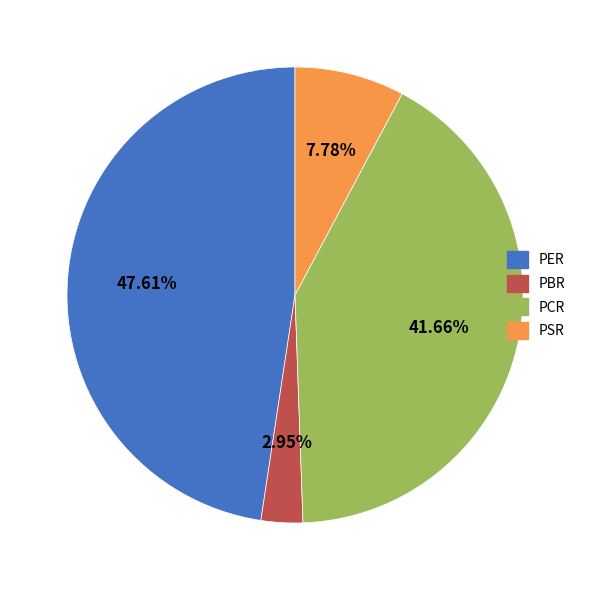

Which has a higher value, PSR or PER?

PER